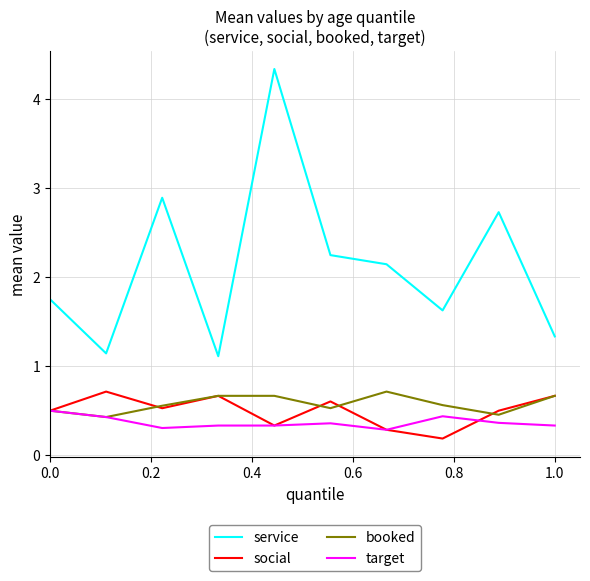

What is the maximum value for service?

4.3